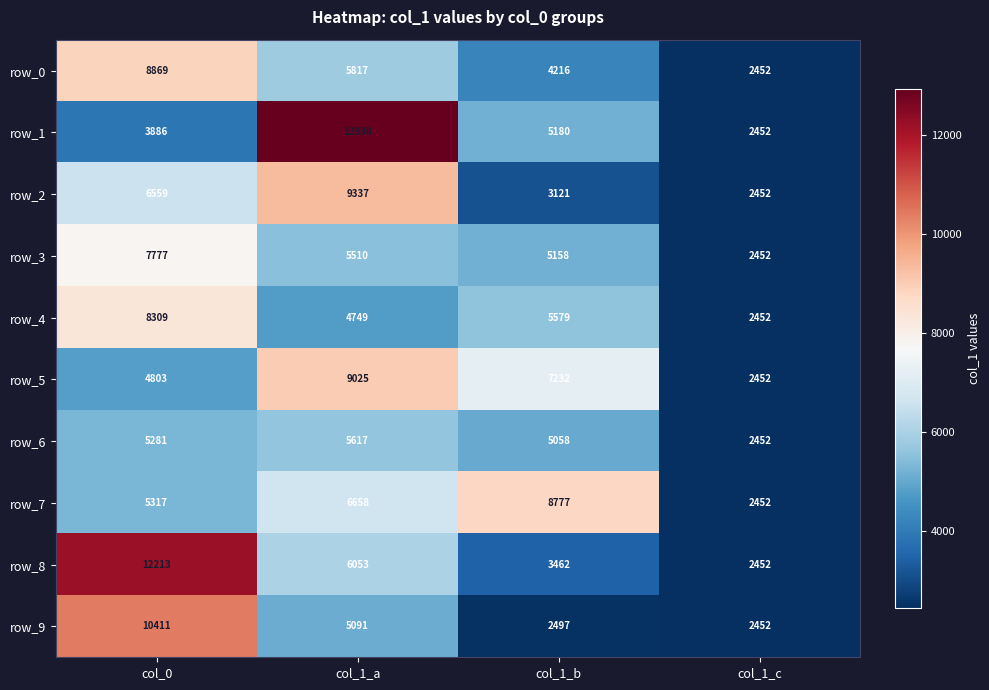

Rank the categories by row_0 value from highest to lowest.

col_0, col_1_a, col_1_b, col_1_c